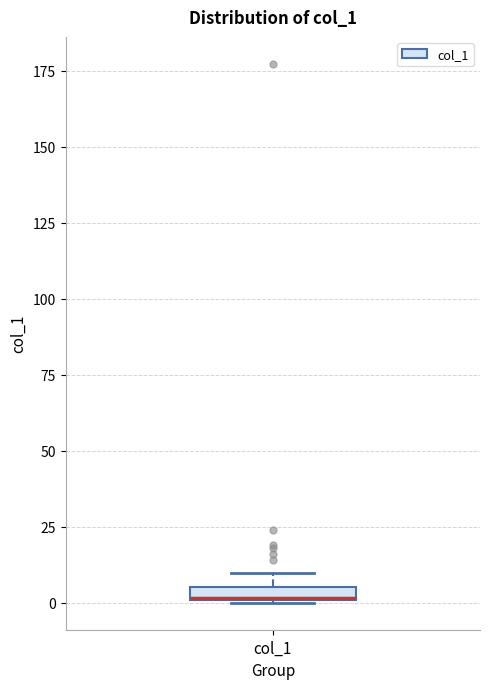

Where is the lower edge of the box for col_1 on the y-axis? The values are not printed on the chart, so give them approximately, as read against the axis.

0